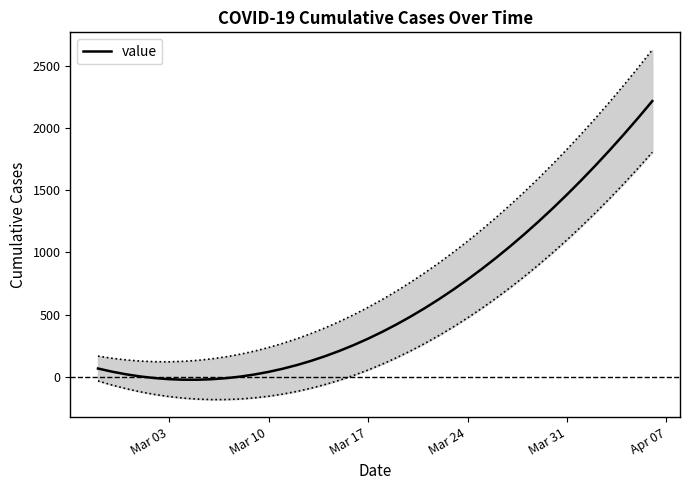

How many points are lower than both their immediate neighbors (excluding endpoints)?

1